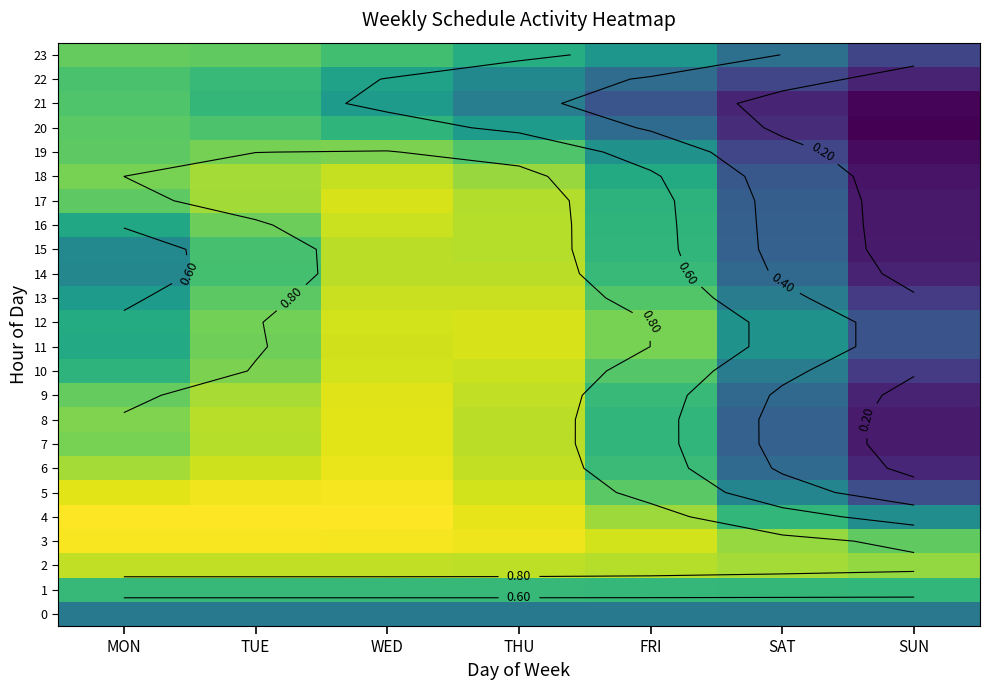

At how many categories does at least one series exceed 0?

7